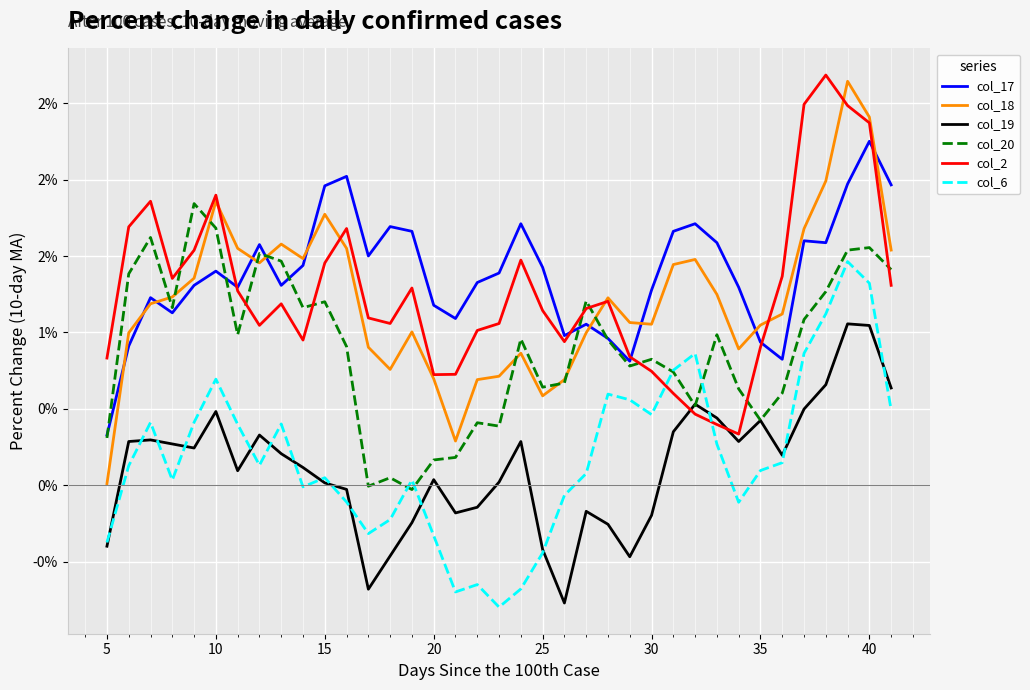

What are all the series names shown in the legend?

col_17, col_18, col_19, col_20, col_2, col_6